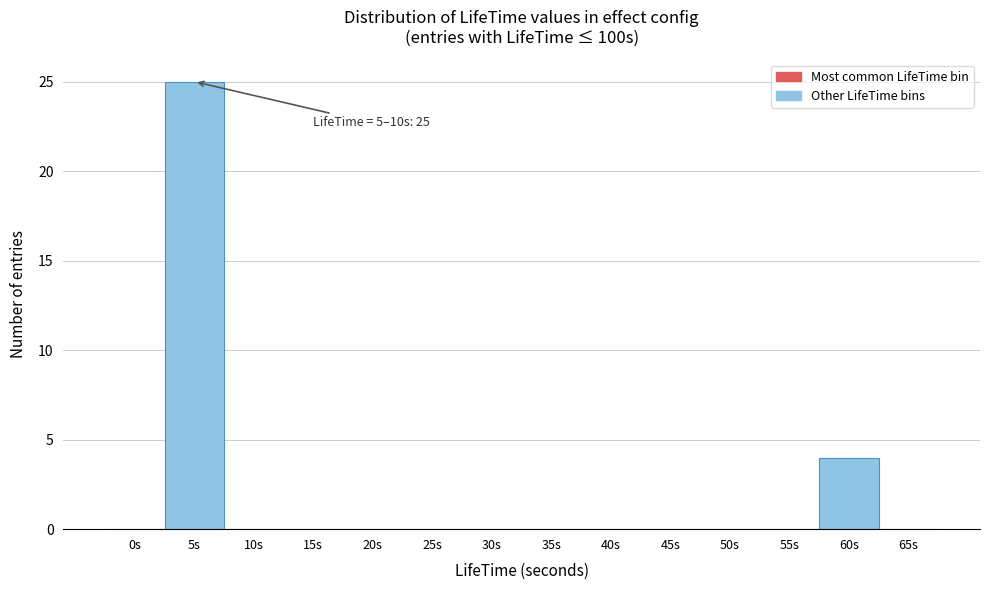

Reading left to right, what are all the values shown in this chart?

0s=0	5s=25	10s=0	15s=0	20s=0	25s=0	30s=0	35s=0	40s=0	45s=0	50s=0	55s=0	60s=4	65s=0